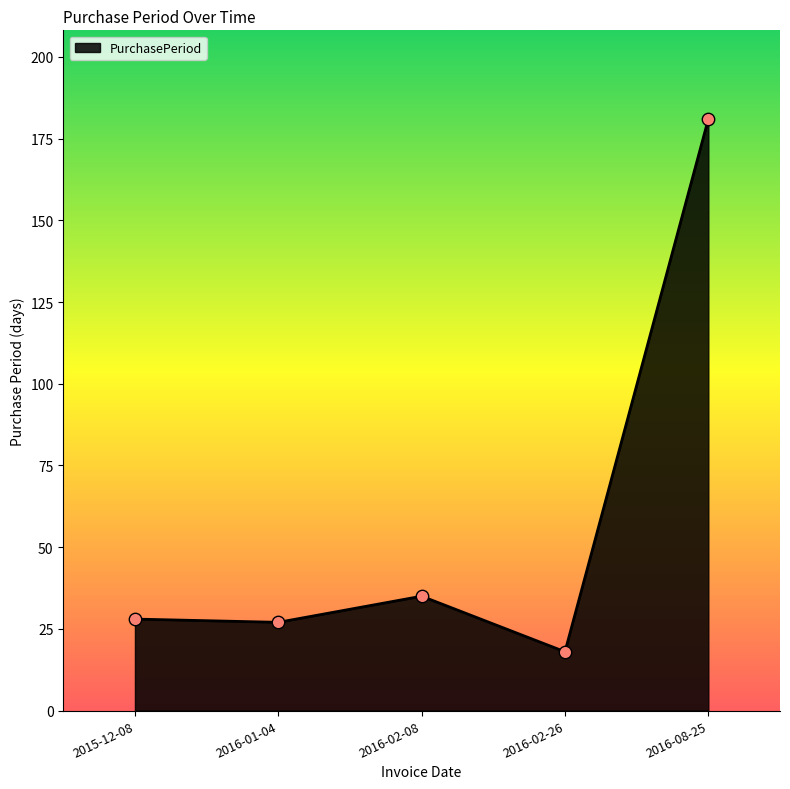

What is the change in value from 2016-02-26 to 2016-08-25?

+163